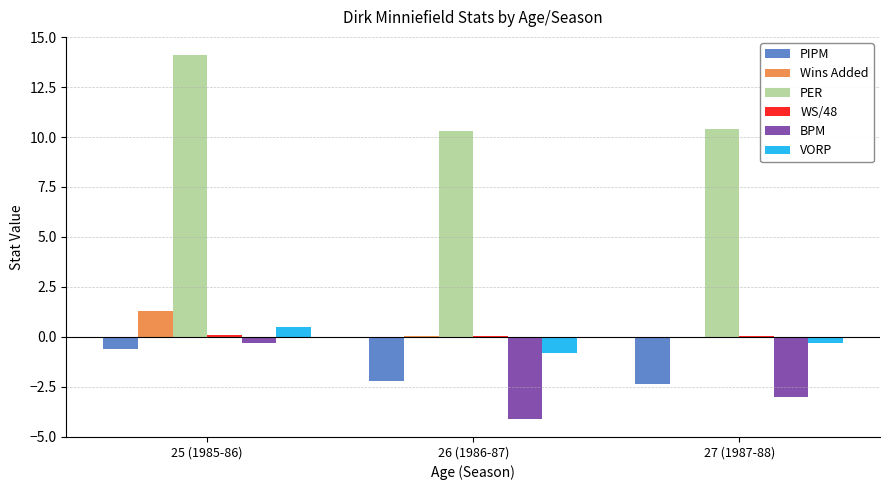

At which label does PER reach its peak?

25 (1985-86)